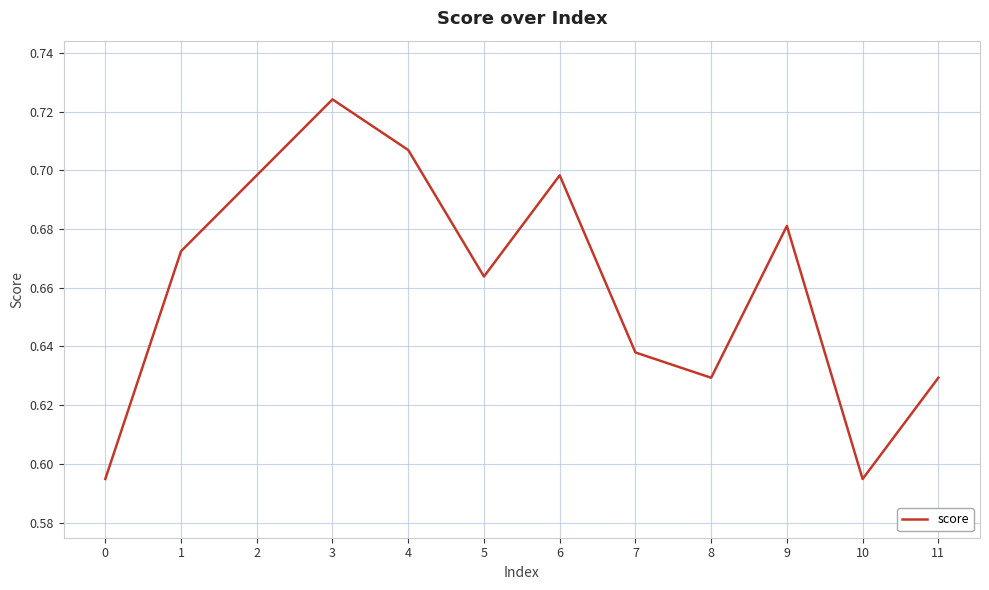

True or false: the data shows 1.0 at 2.

False